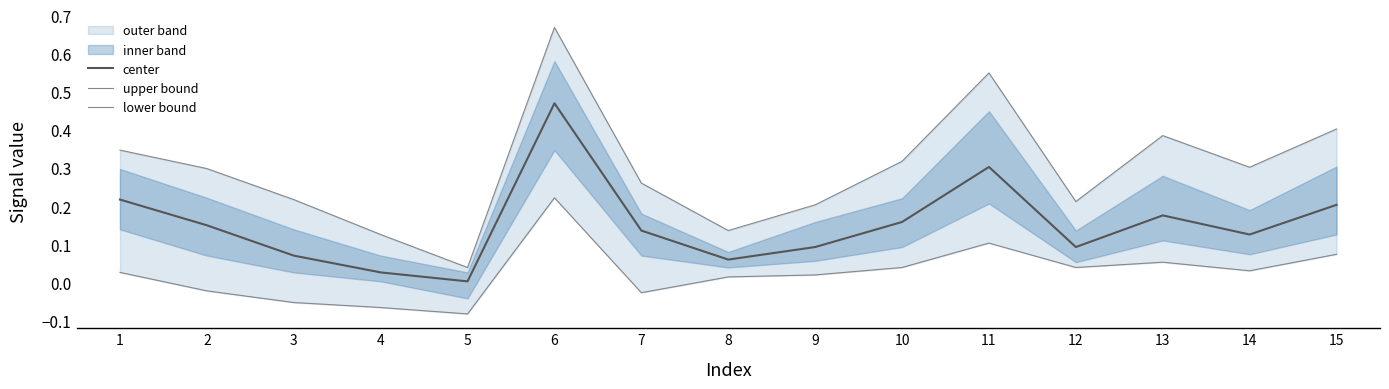

What is the maximum value for center?

0.5